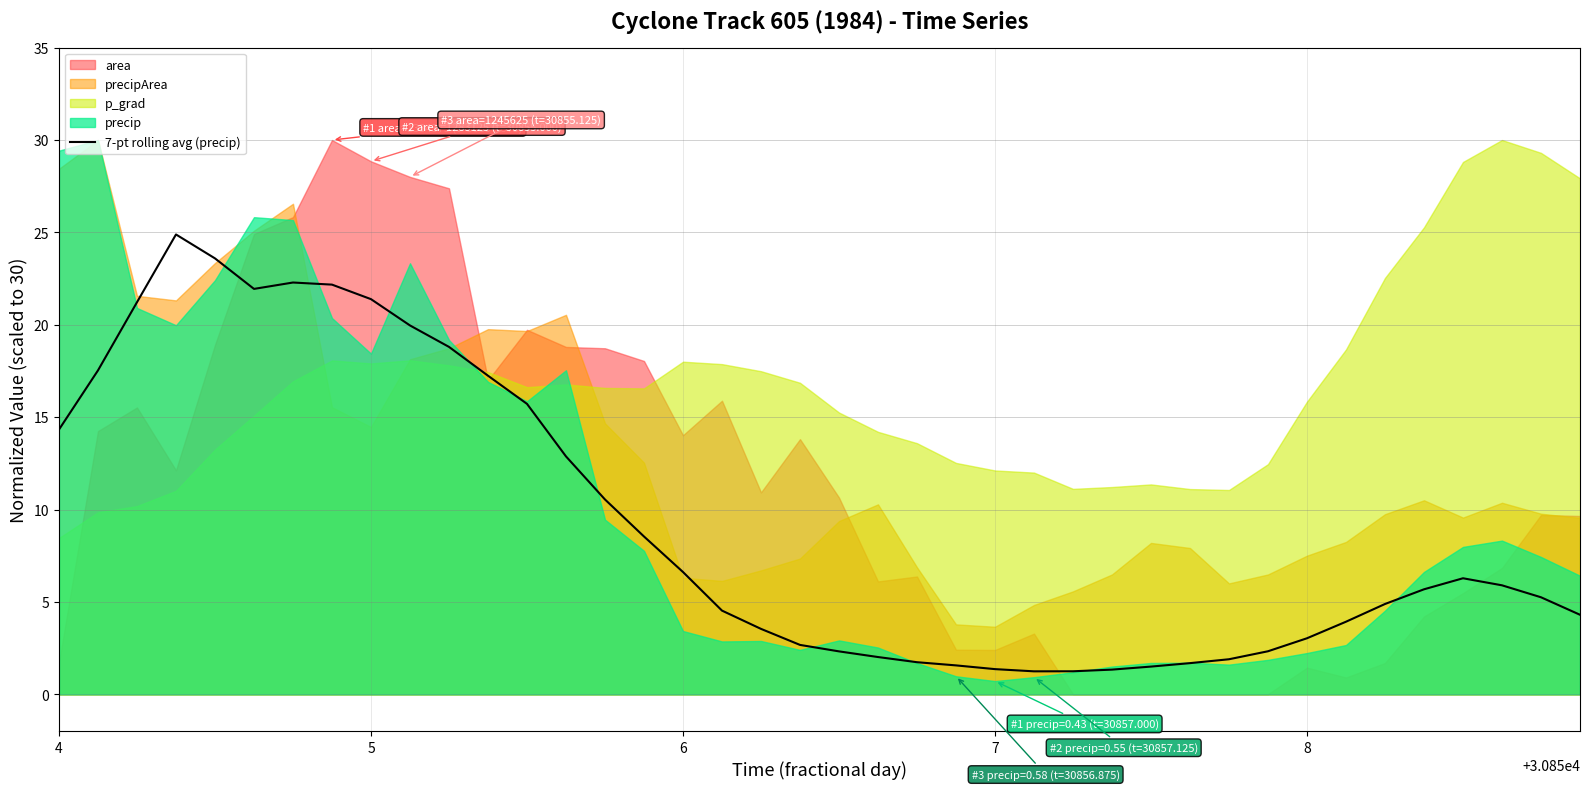

What is the lowest value of the 7-pt rolling avg (precip) series?

1.2